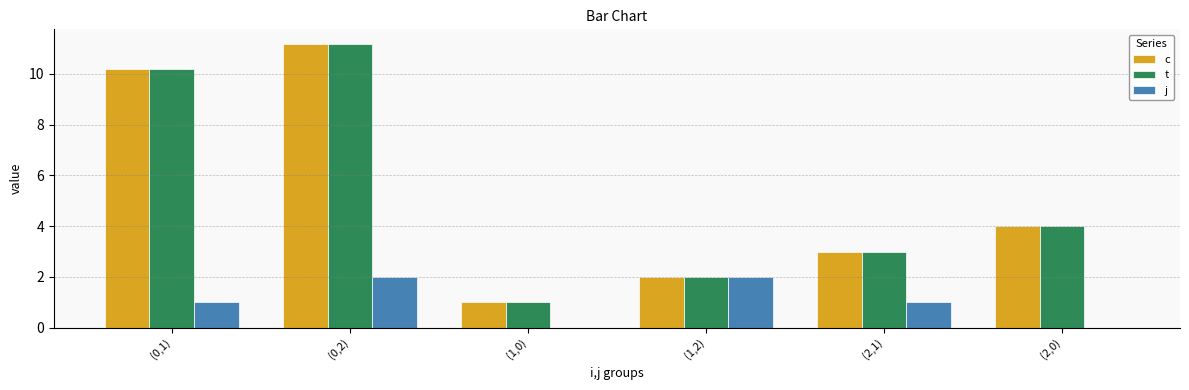

What are all the series names shown in the legend?

c, t, j